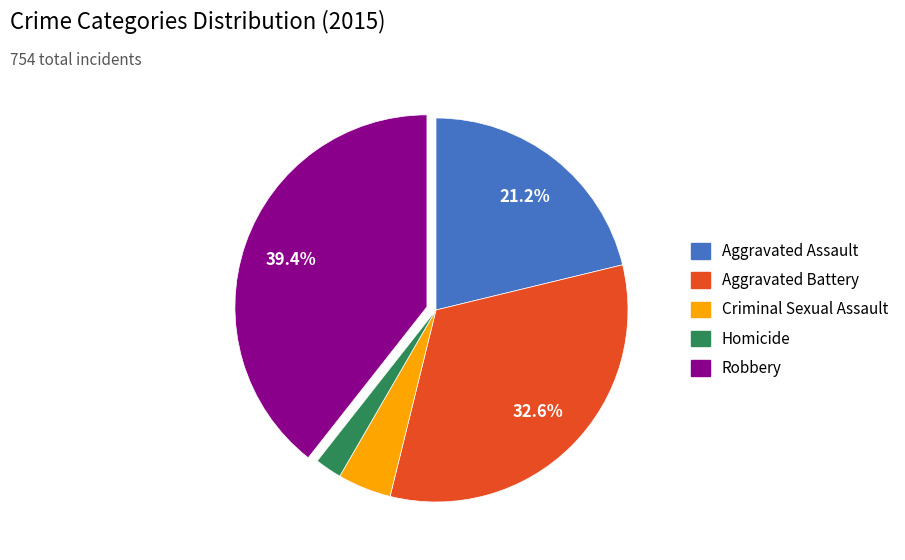

How many segments does this pie chart have?

5